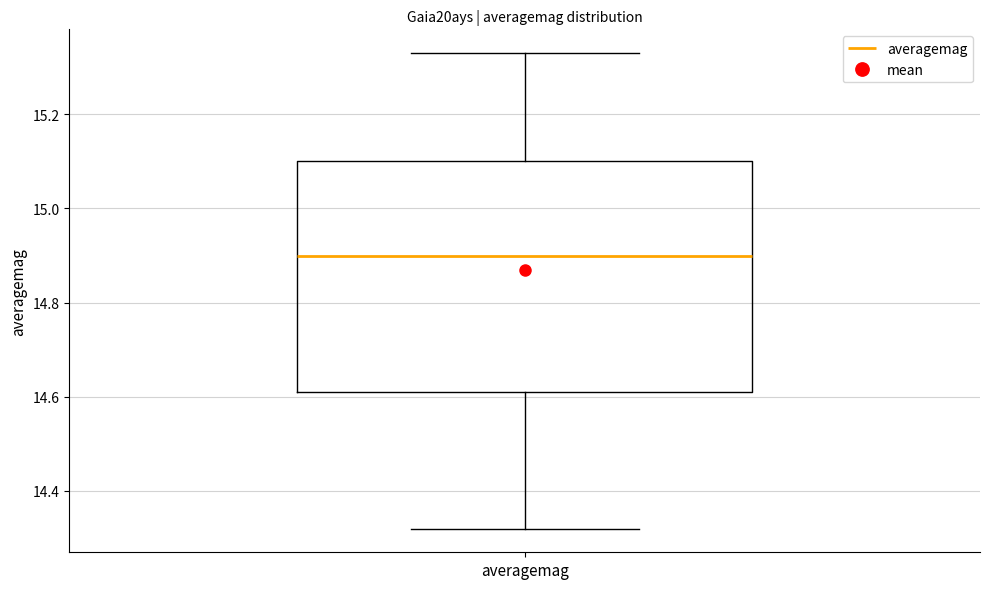

Where does the lower whisker of the box for averagemag end on the y-axis? The values are not printed on the chart, so give them approximately, as read against the axis.

14.32